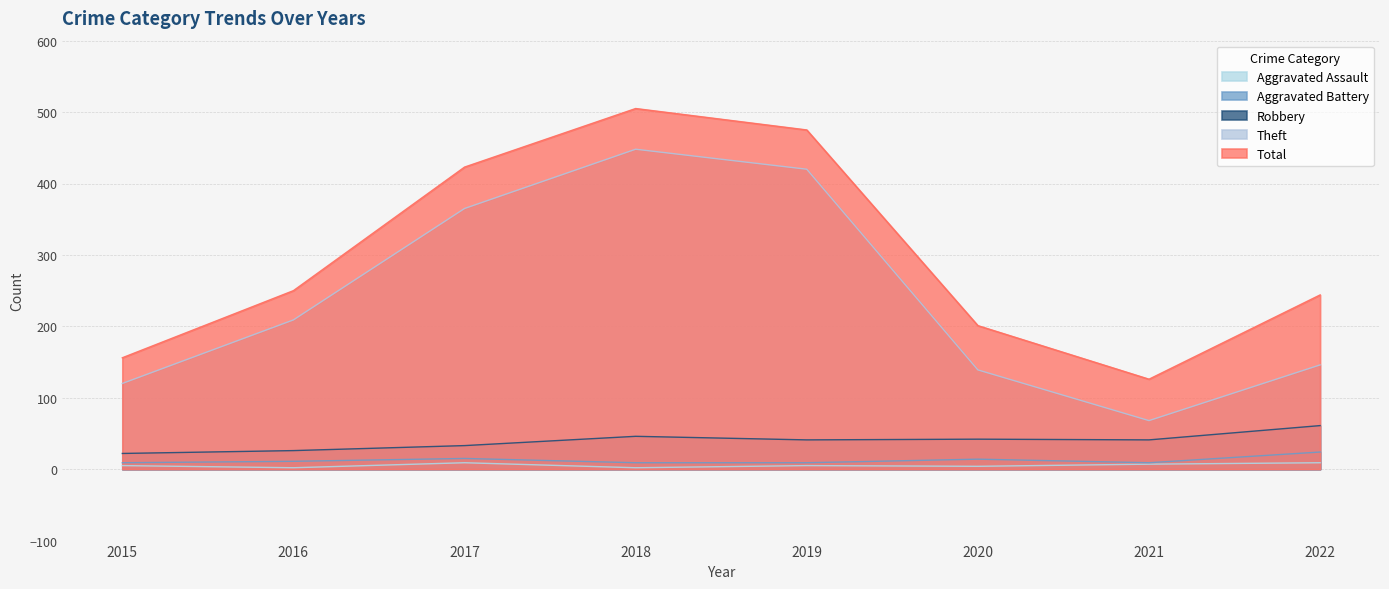

How many lines are shown in the chart?

5